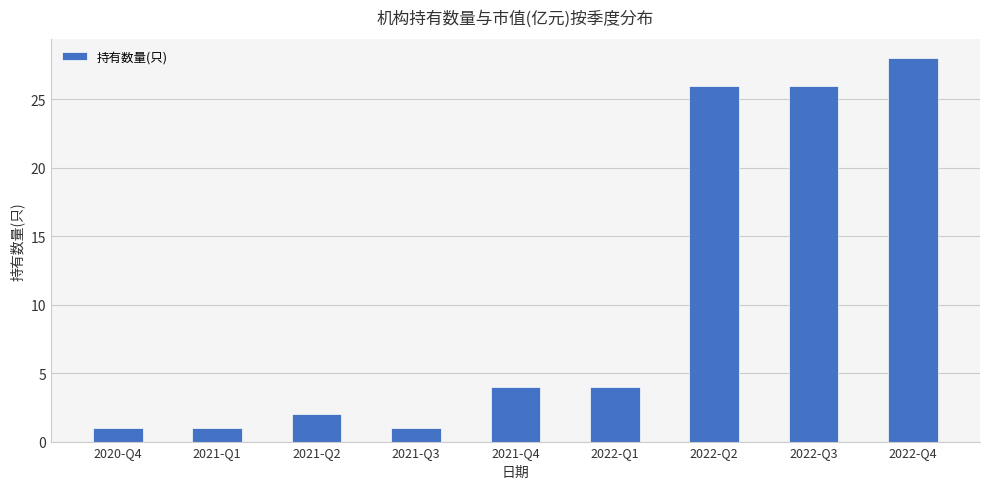

What position from the right is 2021-Q1?

8